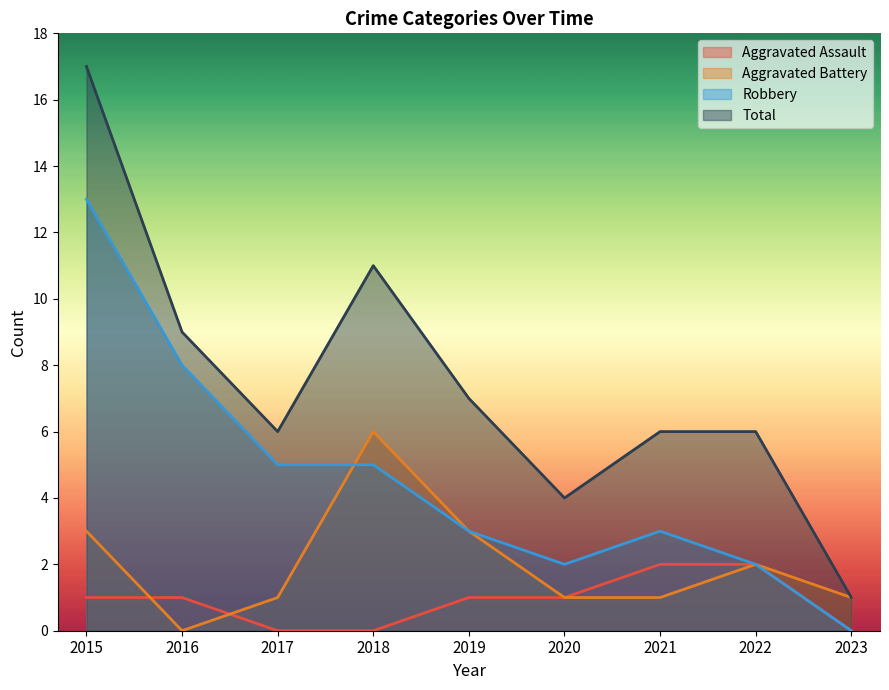

Which category has the lowest value in the Robbery series?

2023